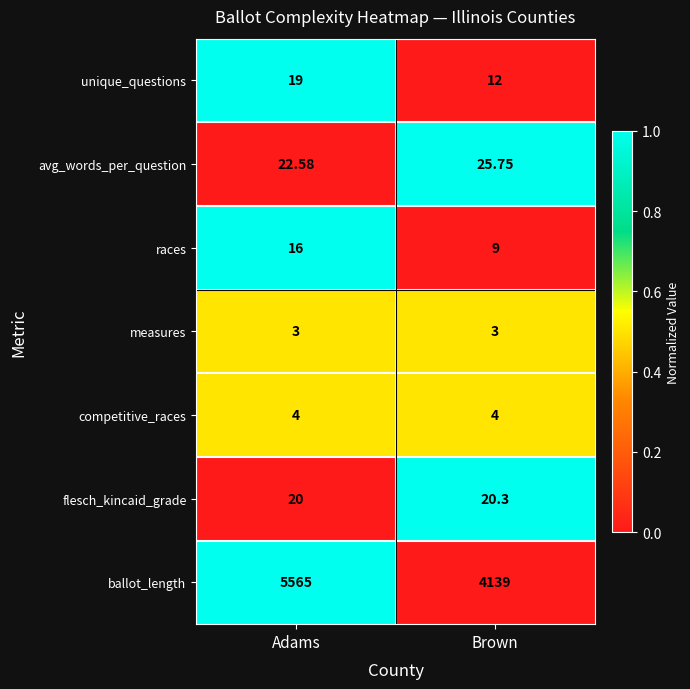

Rank the series at Brown from highest to lowest value.

ballot_length, avg_words_per_question, flesch_kincaid_grade, unique_questions, races, competitive_races, measures